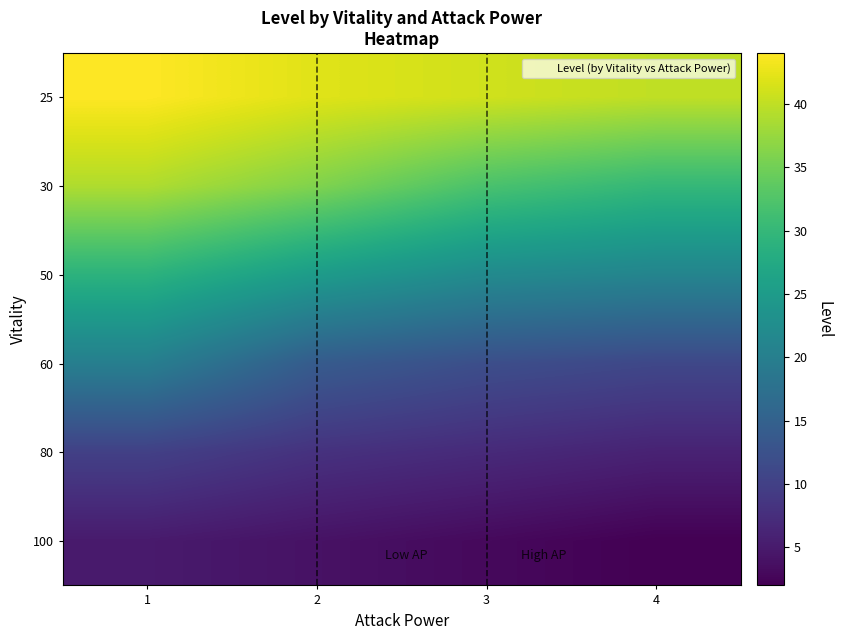

At how many categories does at least one series exceed 19?

4